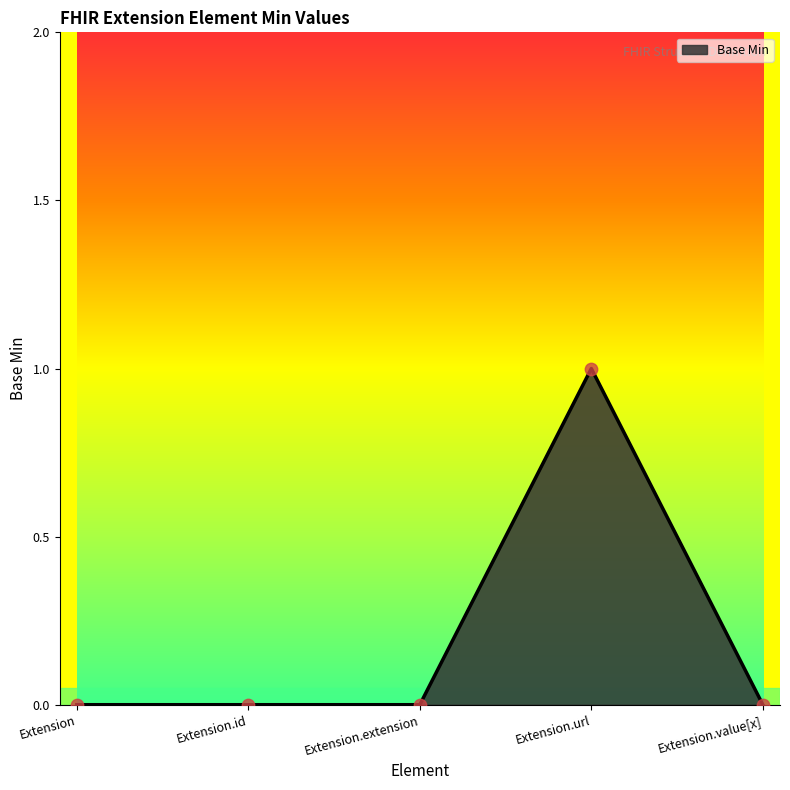

Between Extension and Extension.url, which is larger?

Extension.url